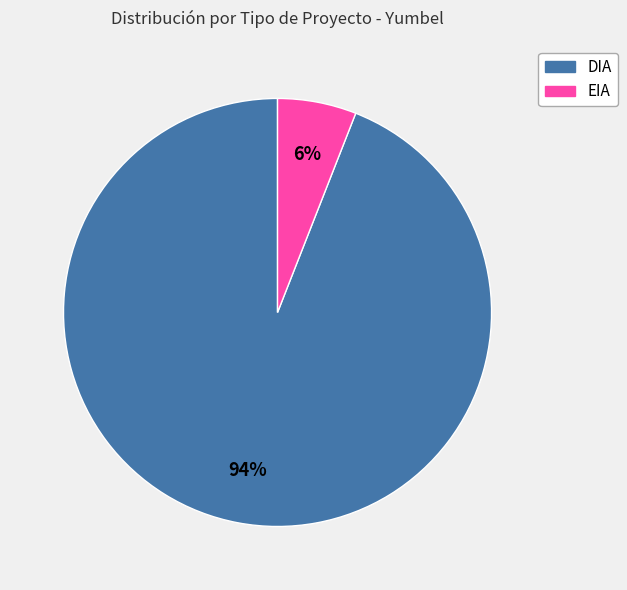

Does EIA account for over 50% of the chart?

No